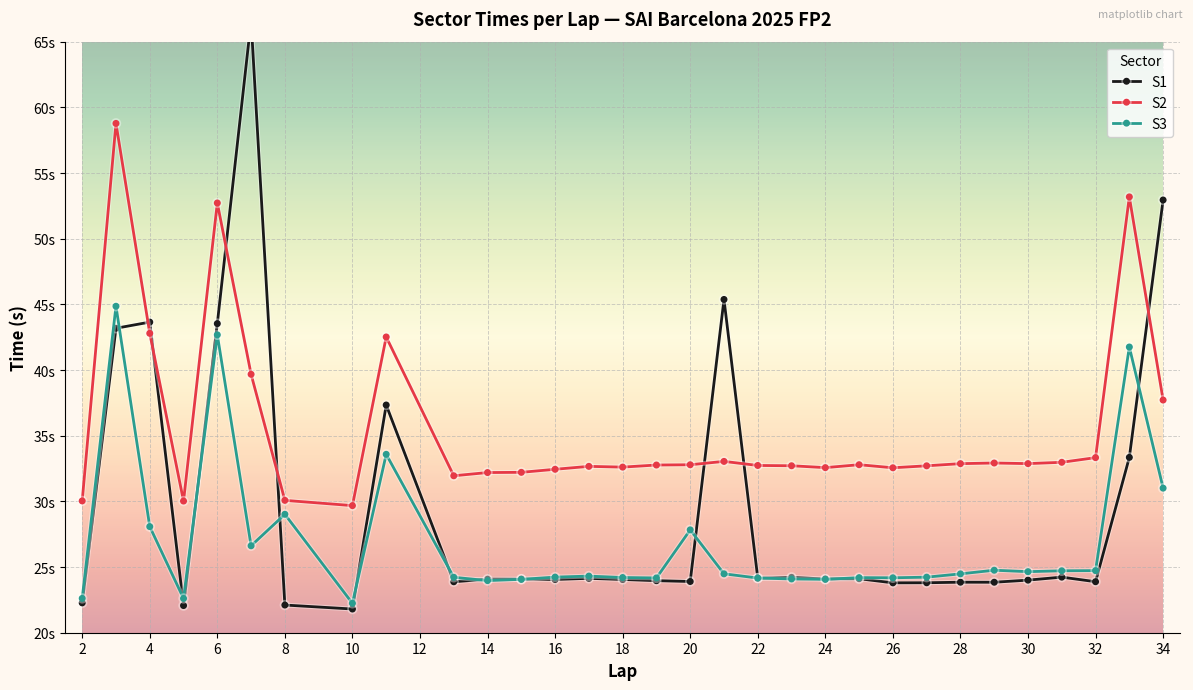

What is the lowest value of the S1 series?

21.8